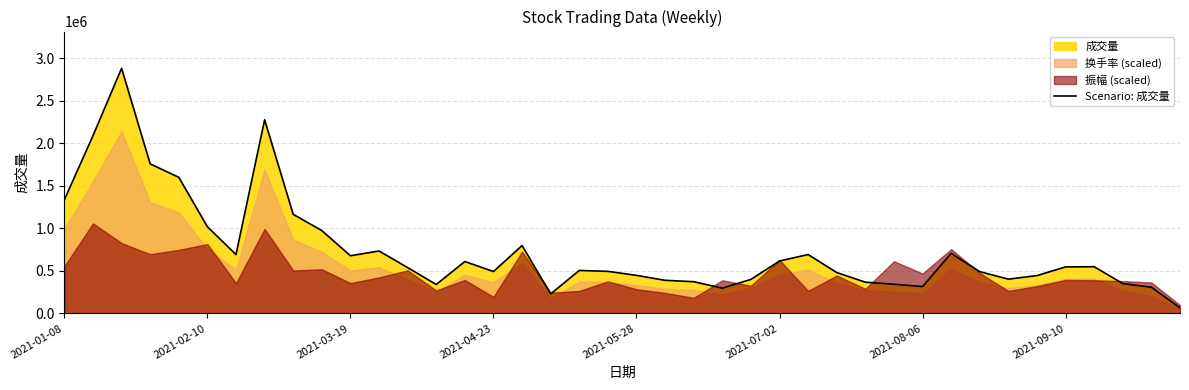

Where does the data first go above 539148?

2021-01-08